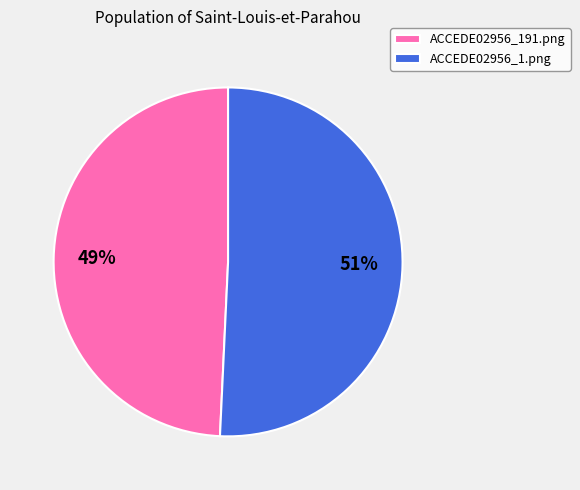

Do ACCEDE02956_1.png and ACCEDE02956_191.png together represent more than half of the pie?

Yes